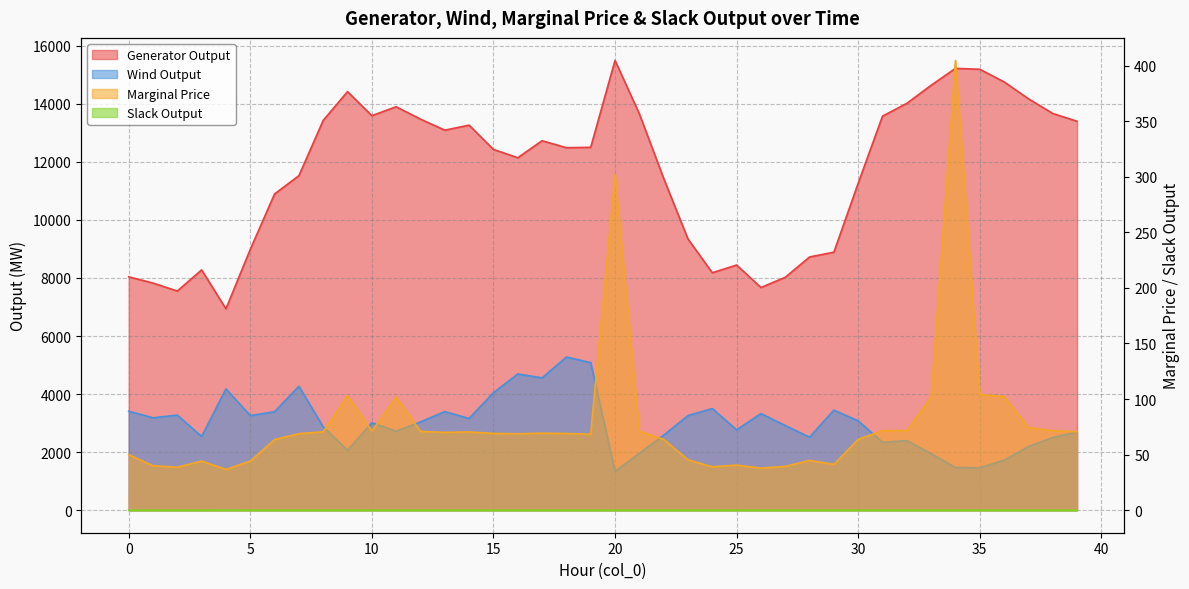

What is the value of the Marginal Price point at the 35th from the left?

404.6